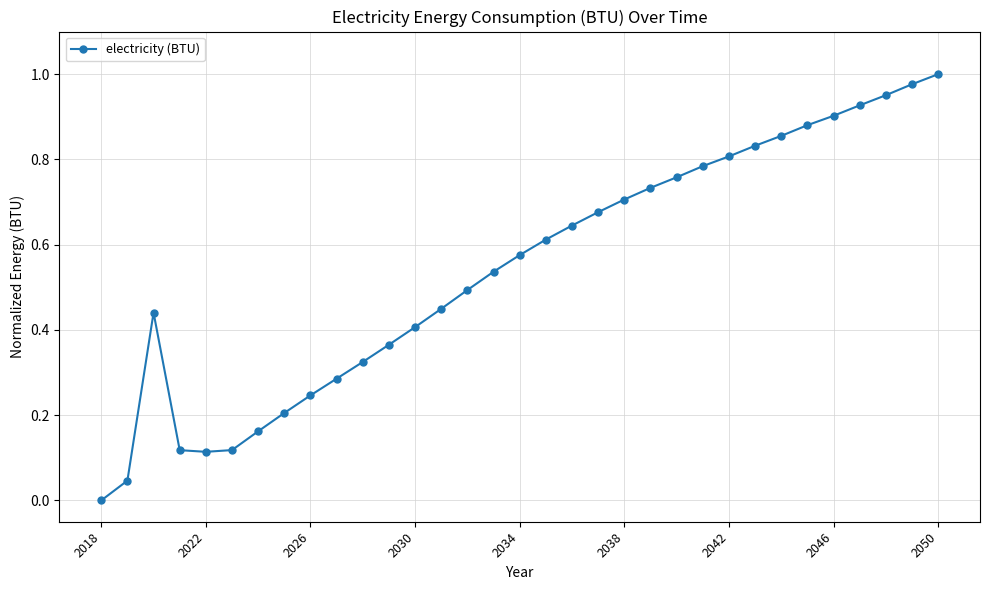

Which label corresponds to the smallest value in the chart?

2018